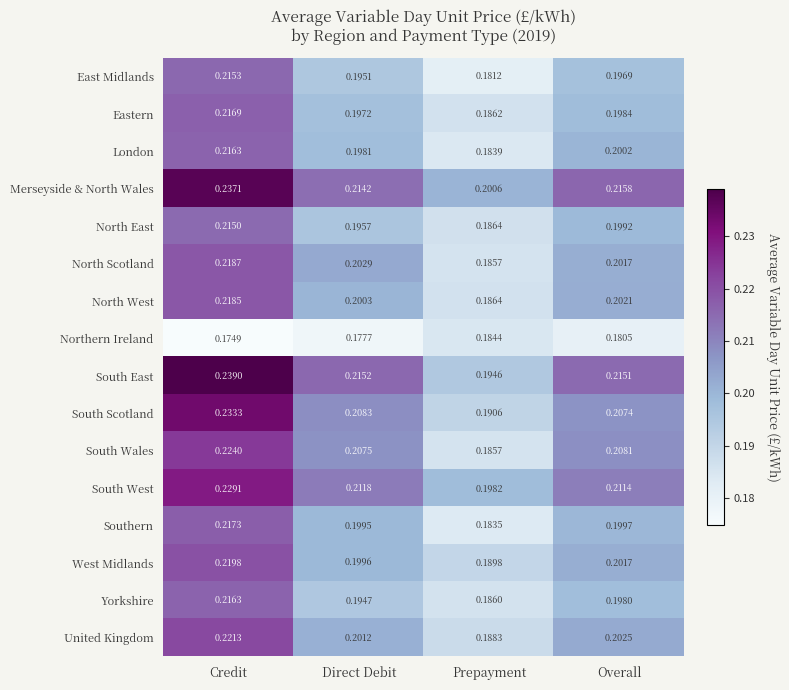

Which series has the largest total across all categories?

Merseyside & North Wales